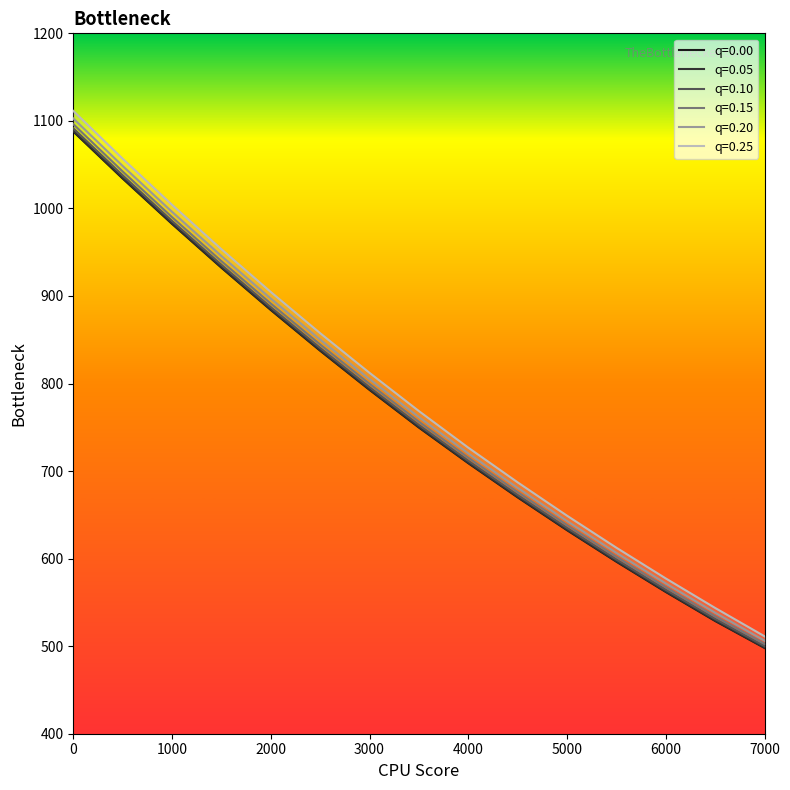

What is the maximum value for q=0.05?

1088.7